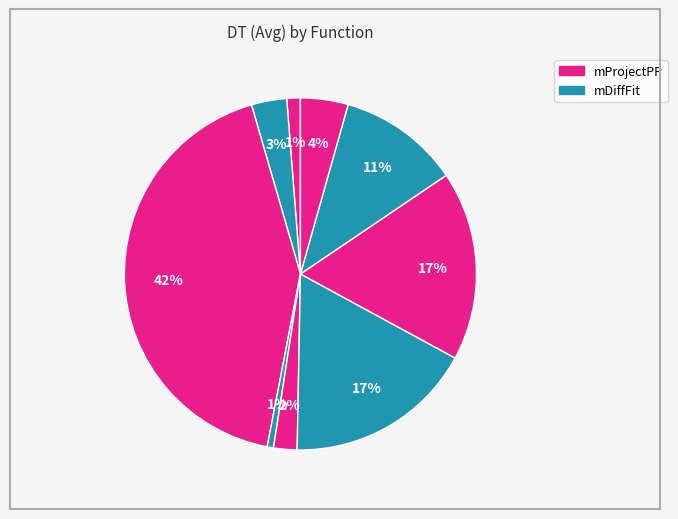

How many slices are in this pie chart?

9